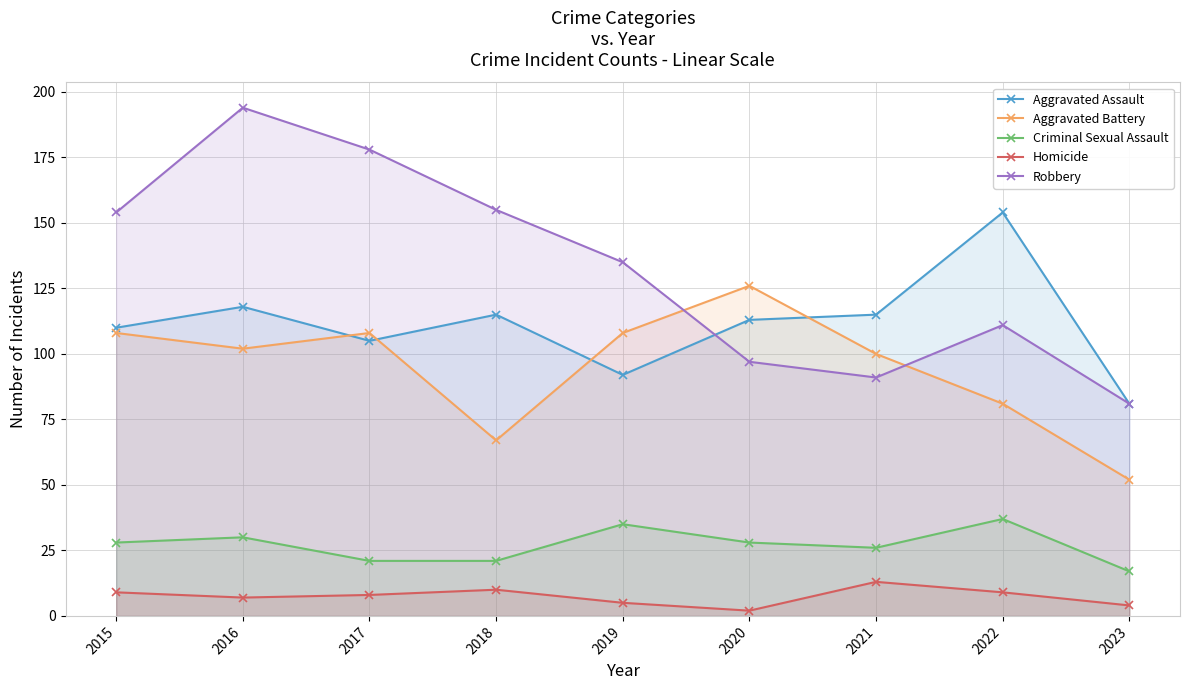

How many data points does each series have?

9